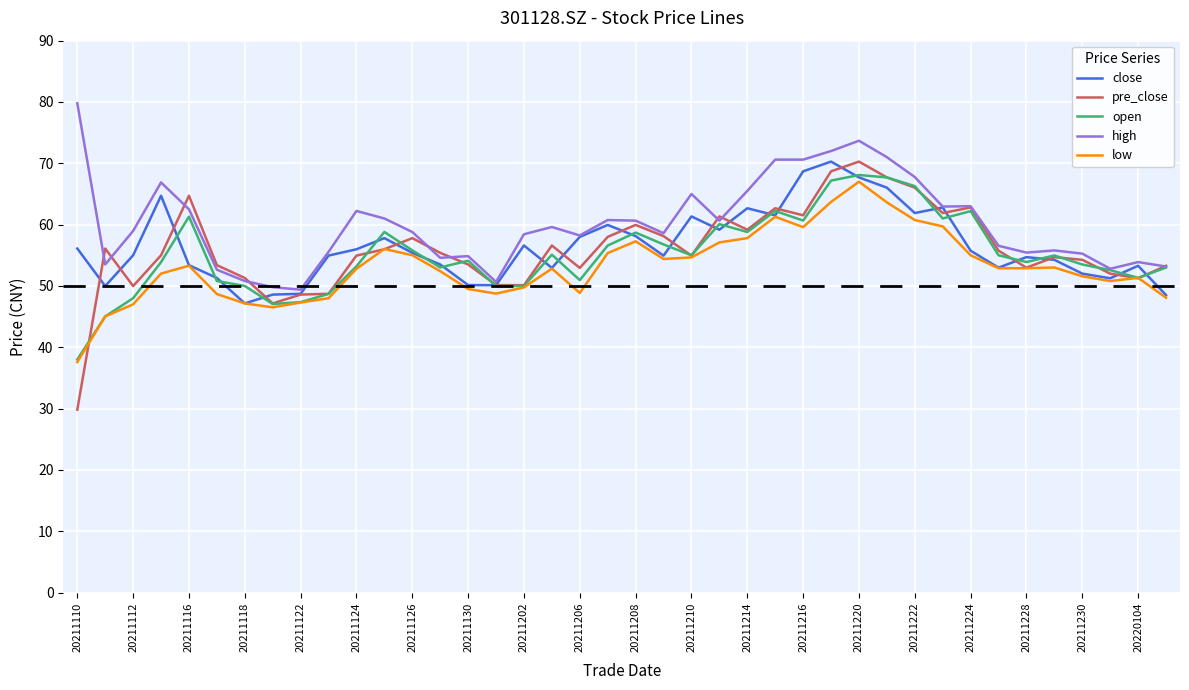

What is the average value of the open series?

55.2